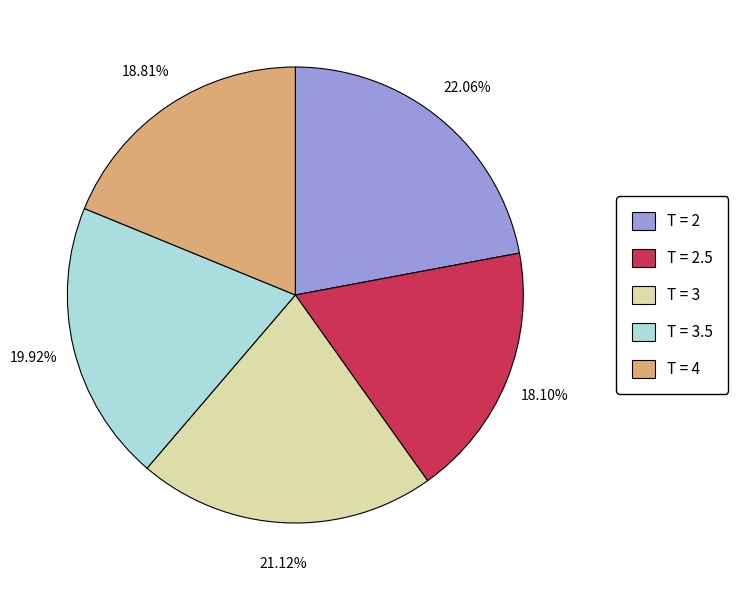

What is the smallest slice in the pie chart?

T = 2.5